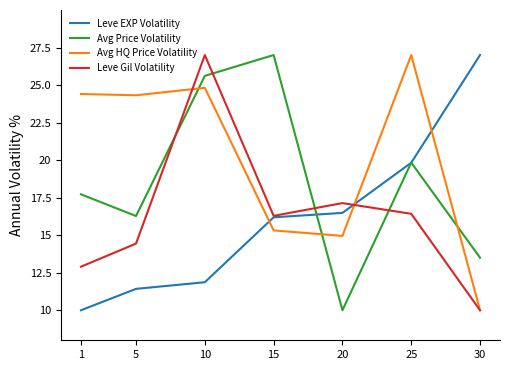

True or false: Avg HQ Price Volatility has more than 0 interior local peaks.

True